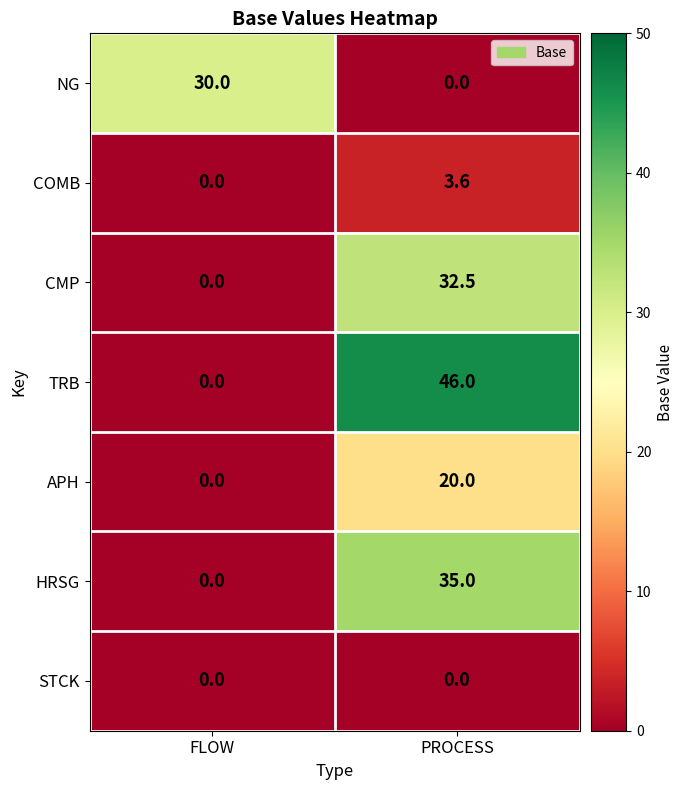

How many values in the APH series are below 20?

1